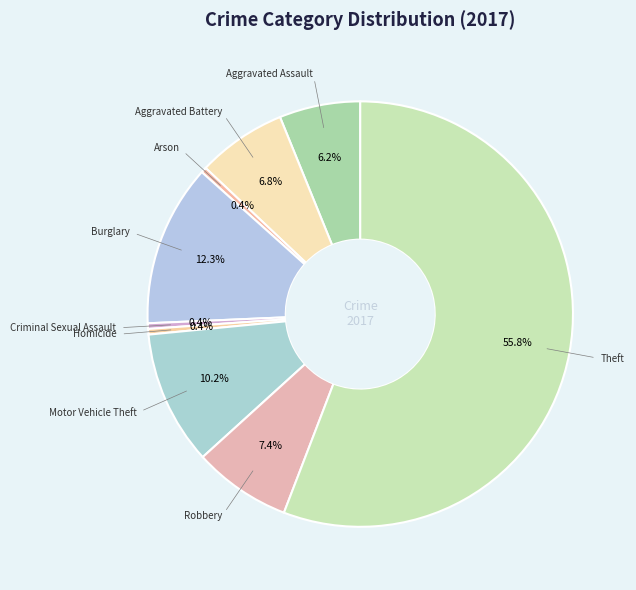

Count the number of slices in the pie.

9